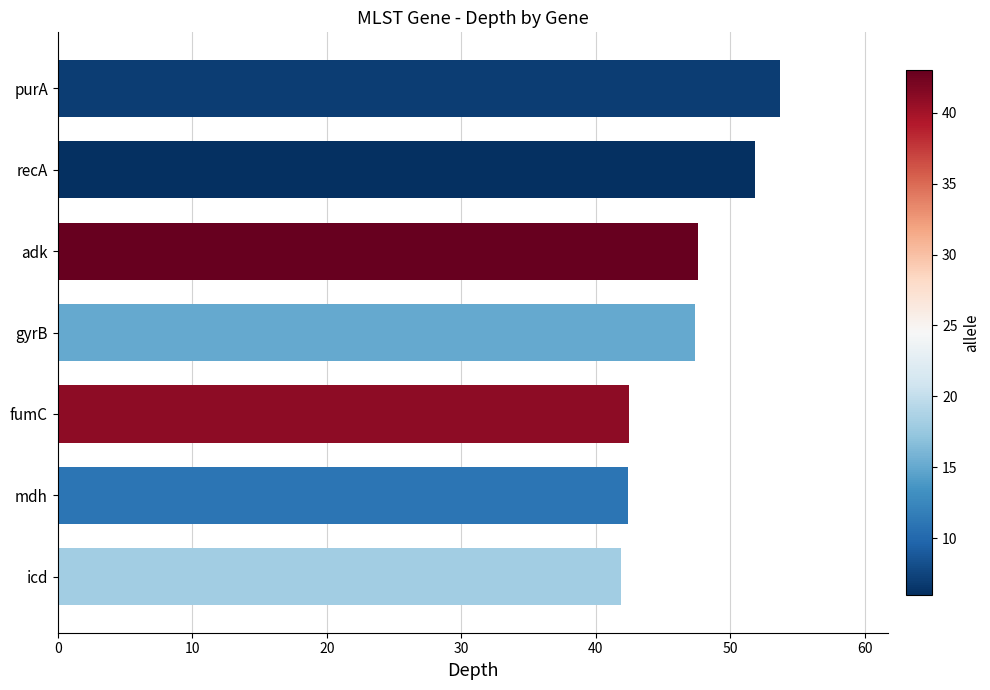

Count the number of categories in the chart.

7